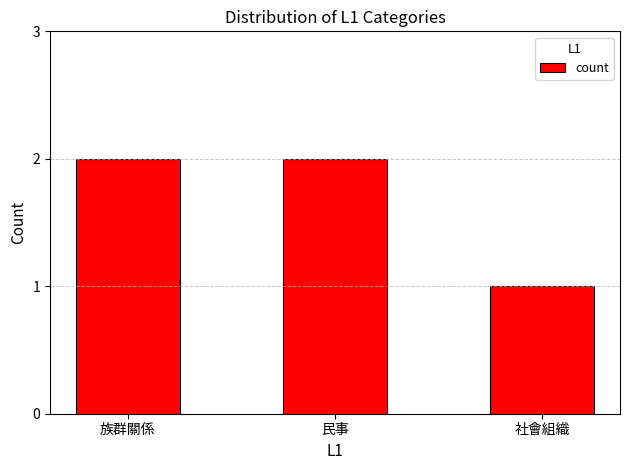

What is the label of the 1st bar from the left?

族群關係